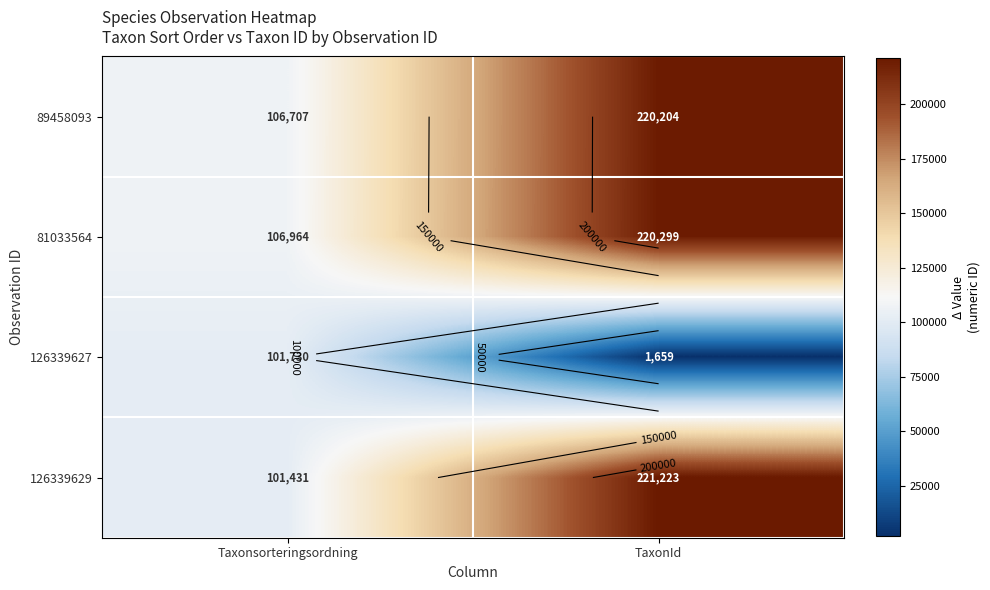

True or false: 81033564 has a value of 220299 at TaxonId.

True